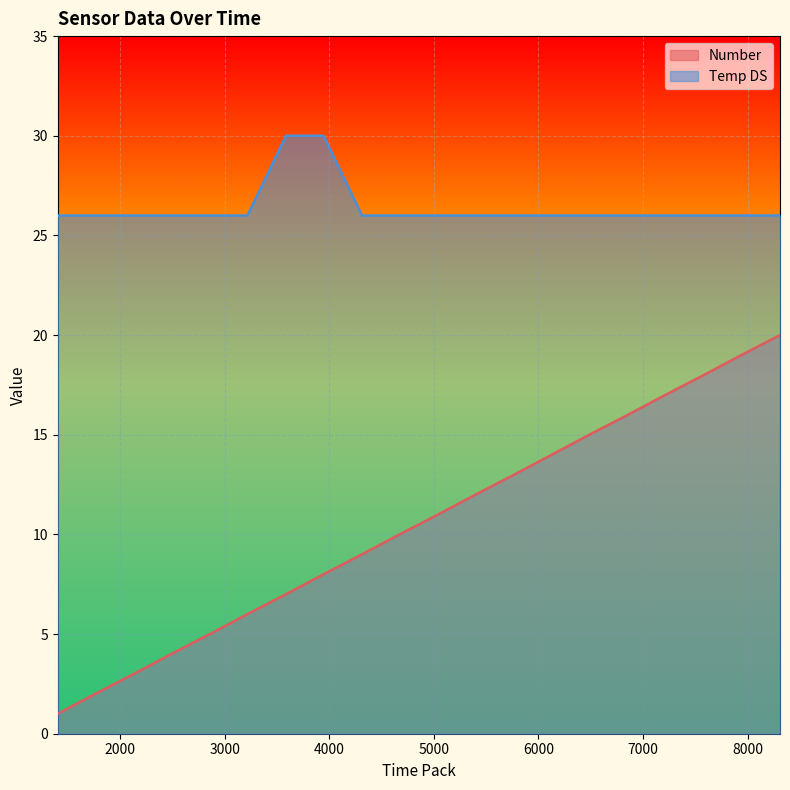

At how many categories does at least one series exceed 11?

20